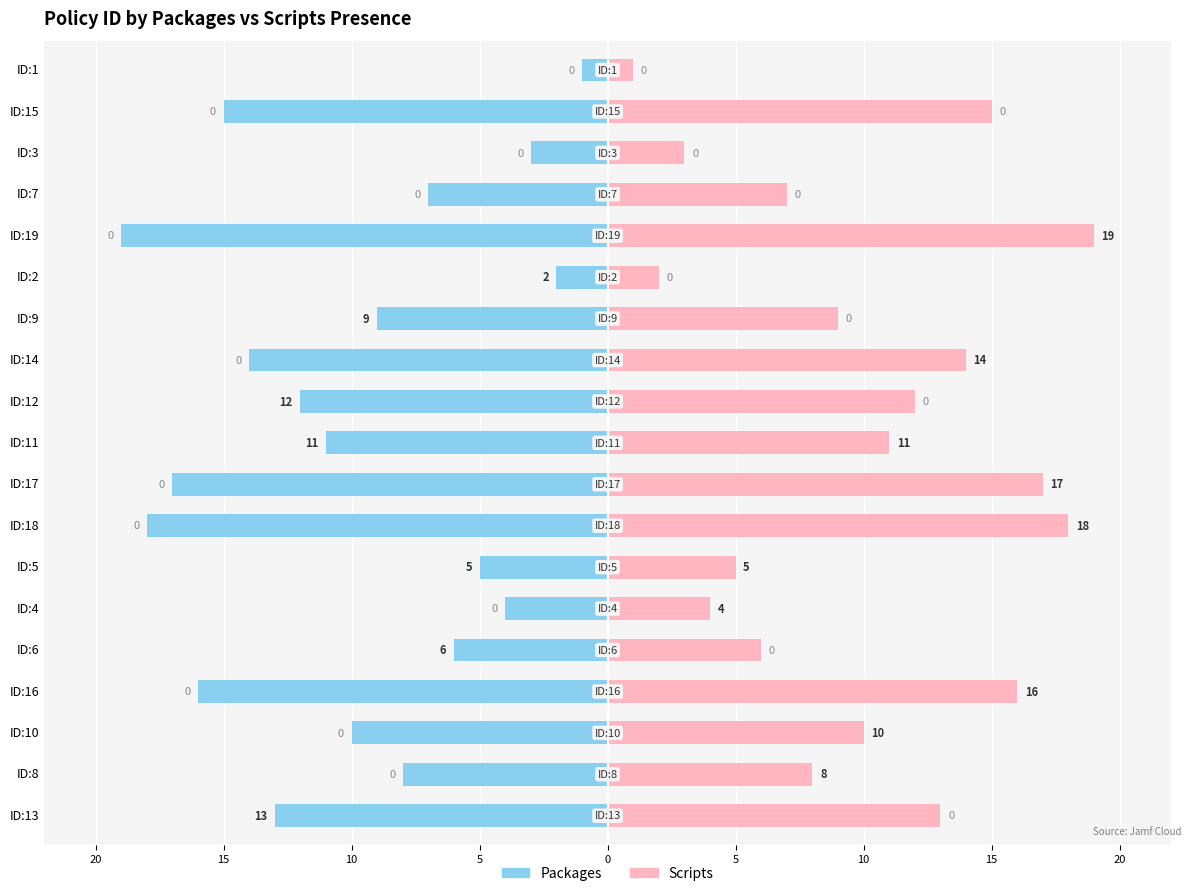

What is the maximum value shown in the chart?

19